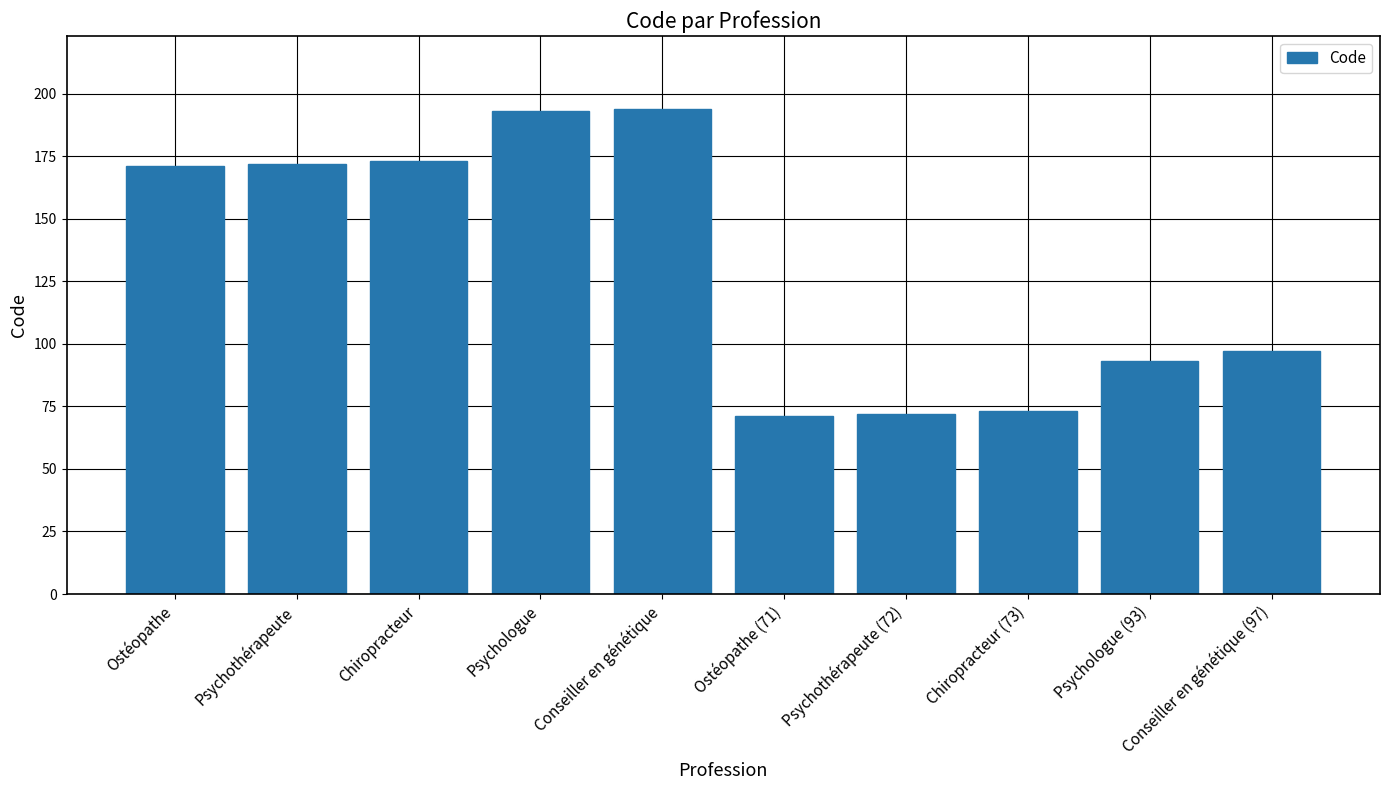

What is the smallest value displayed?

71